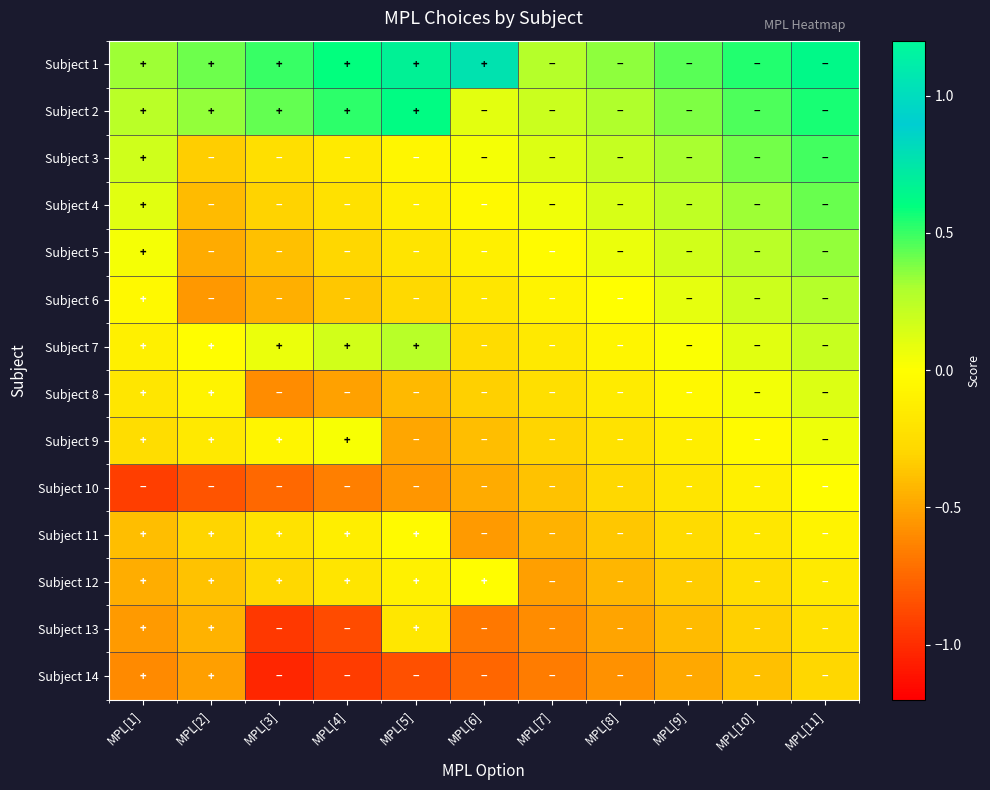

What is the total value across all series at MPL[3]?

-4.3